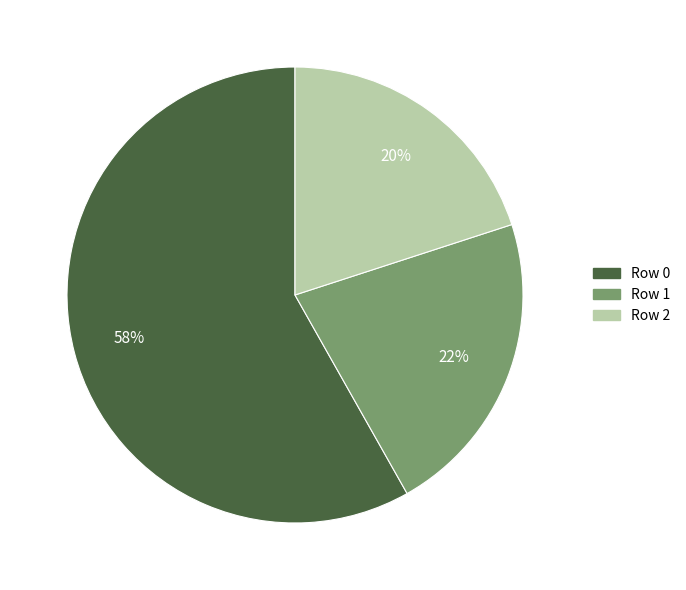

To the nearest percent, what percentage of the pie is Row 2?

20%